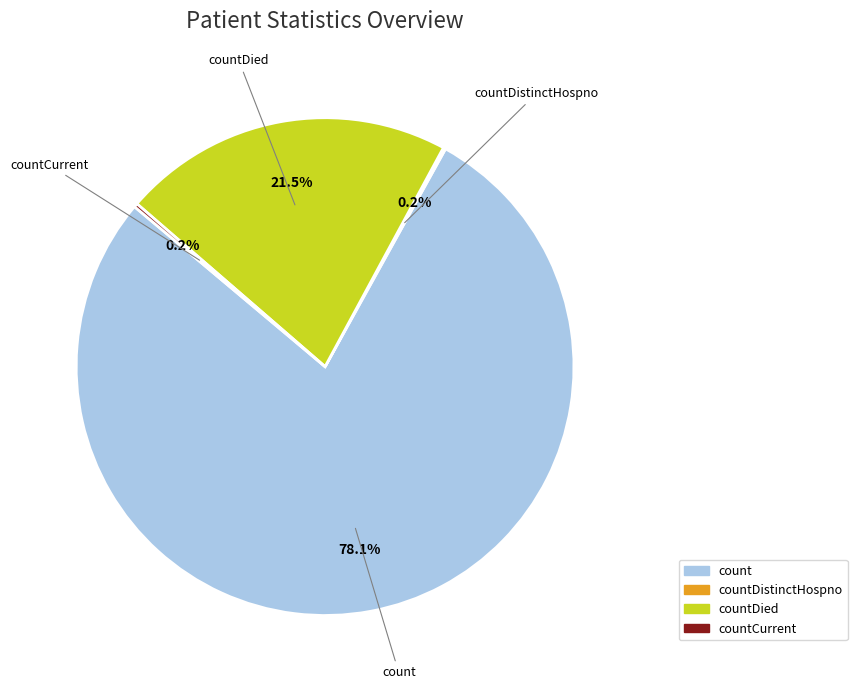

Is there a majority slice in this chart?

Yes